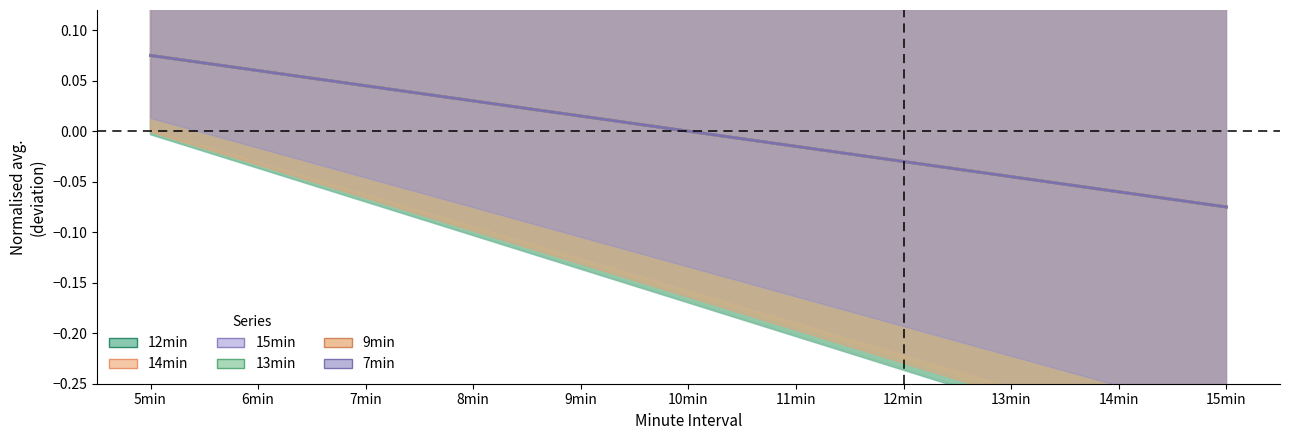

Reading left to right, transcribe all the data shown in this chart.

12min: 0.1	0.1	0.0	0.0	0.0	0.0	-0.0	-0.0	-0.0	-0.1	-0.1
14min: 0.1	0.1	0.0	0.0	0.0	0.0	-0.0	-0.0	-0.0	-0.1	-0.1
15min: 0.1	0.1	0.0	0.0	0.0	0.0	-0.0	-0.0	-0.0	-0.1	-0.1
13min: 0.1	0.1	0.0	0.0	0.0	0.0	-0.0	-0.0	-0.0	-0.1	-0.1
9min: 0.1	0.1	0.0	0.0	0.0	0.0	-0.0	-0.0	-0.0	-0.1	-0.1
7min: 0.1	0.1	0.0	0.0	0.0	0.0	-0.0	-0.0	-0.0	-0.1	-0.1